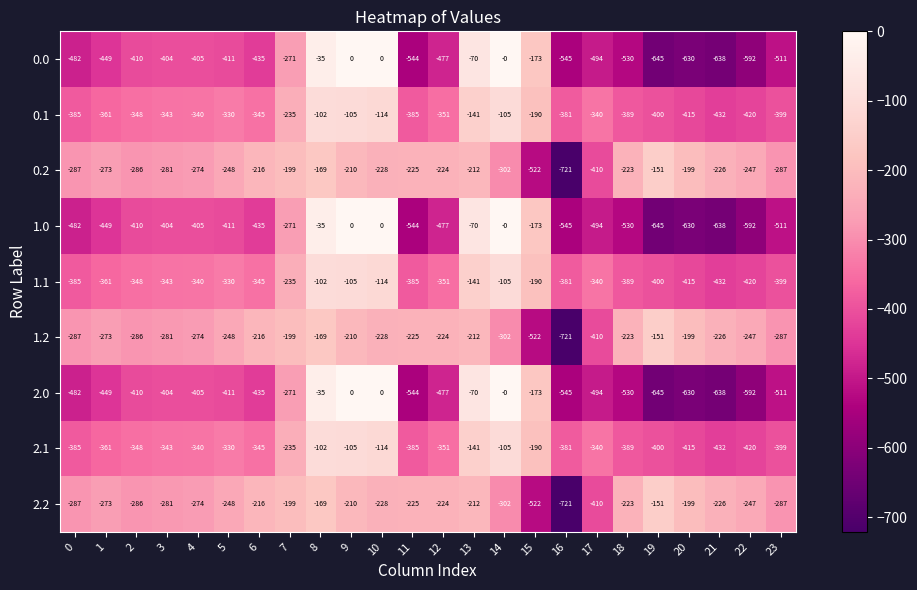

What is the difference between the maximum and second lowest values in the 2.2 series?

371